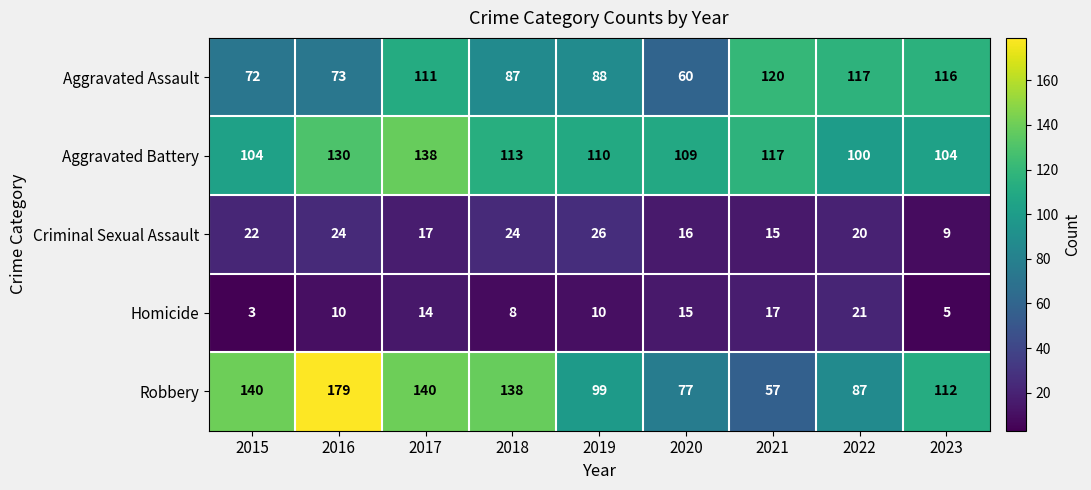

List the series in order of their peak value, highest first.

Robbery, Aggravated Battery, Aggravated Assault, Criminal Sexual Assault, Homicide